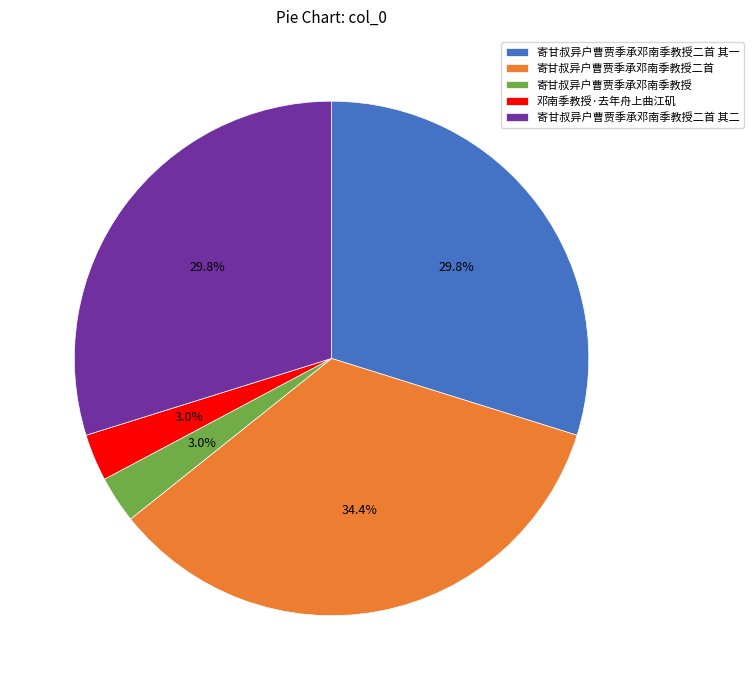

How many segments does this pie chart have?

5